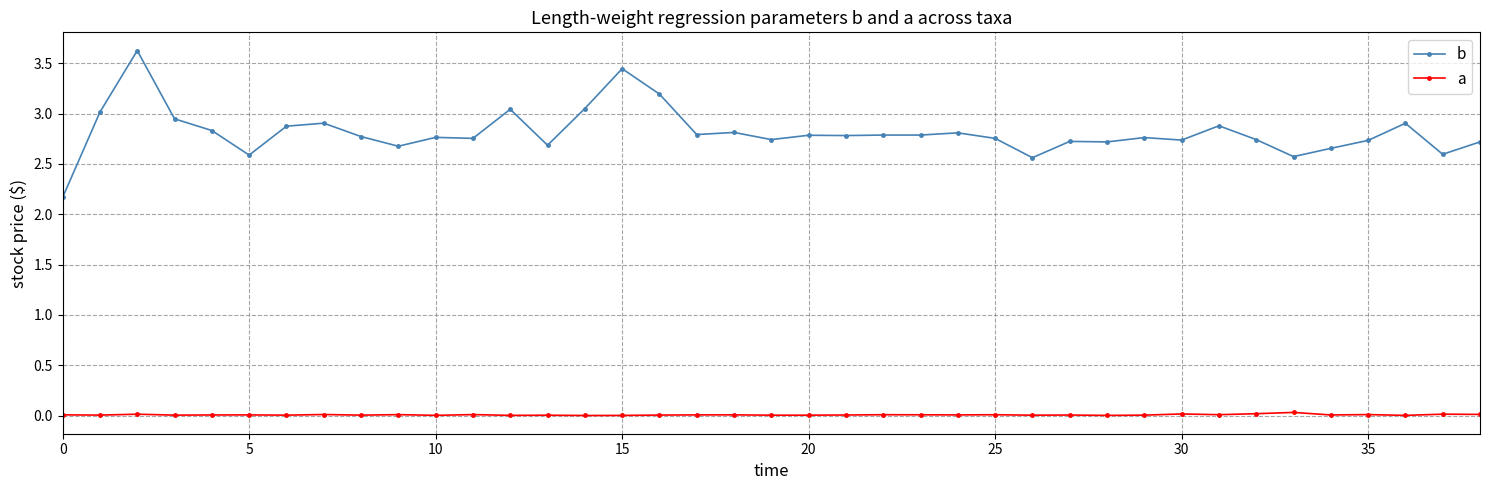

List the series in order of their peak value, highest first.

b, a